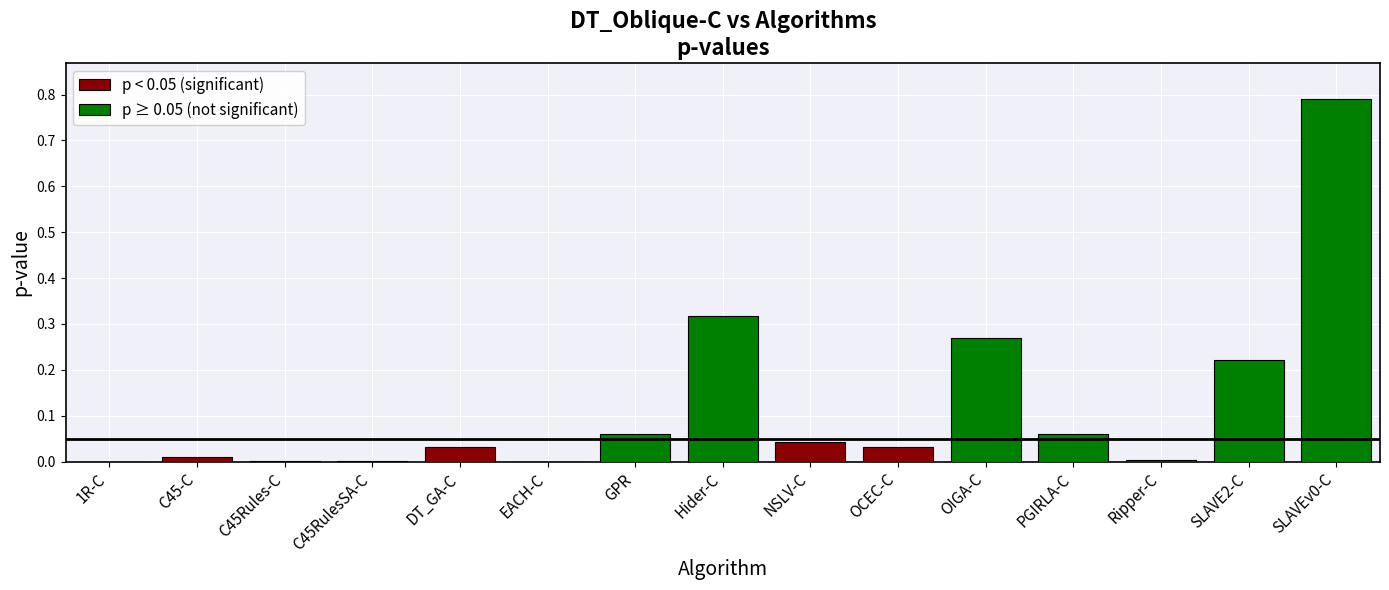

Between DT_GA-C and PGIRLA-C, which is larger?

PGIRLA-C